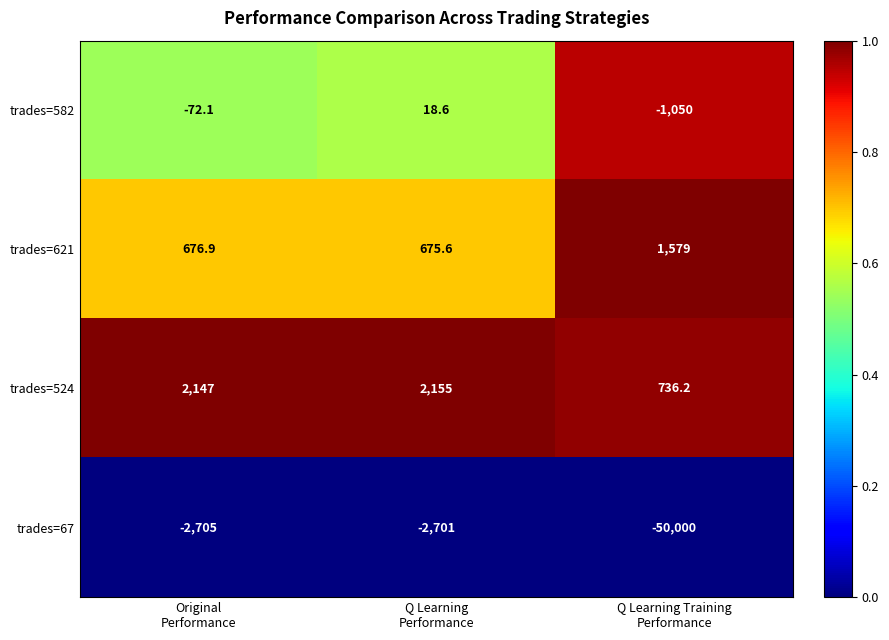

What is the lowest value of the trades=582 series?

-1050.0